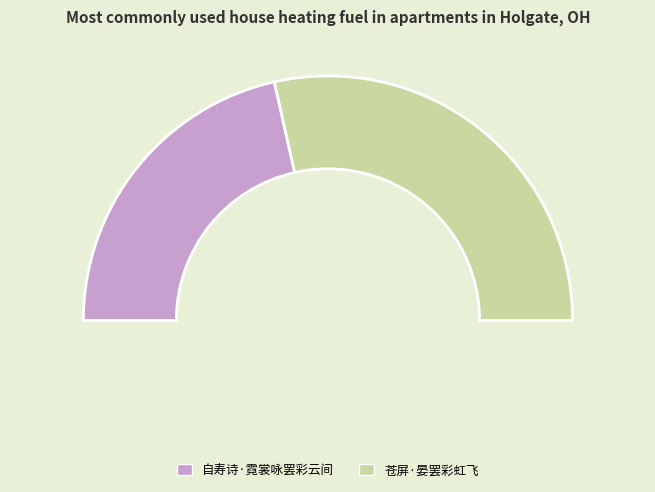

Does 苍屏·晏罢彩虹飞 represent more than half of the total?

Yes